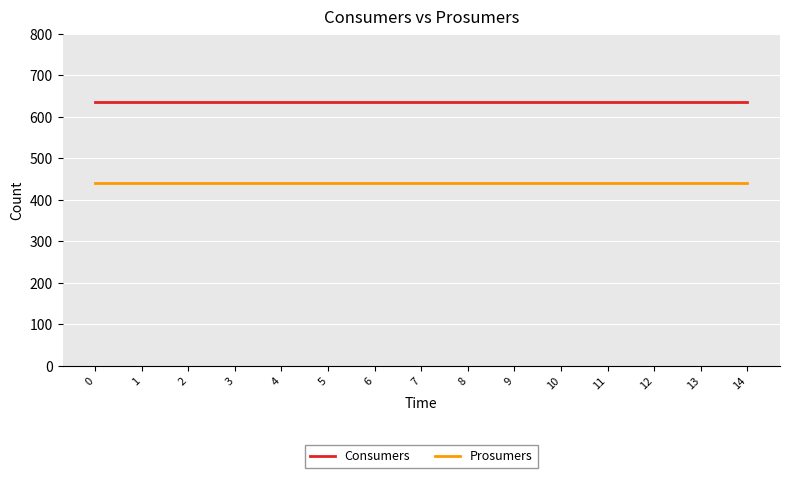

Is it true that Consumers equals 635 at 11?

True